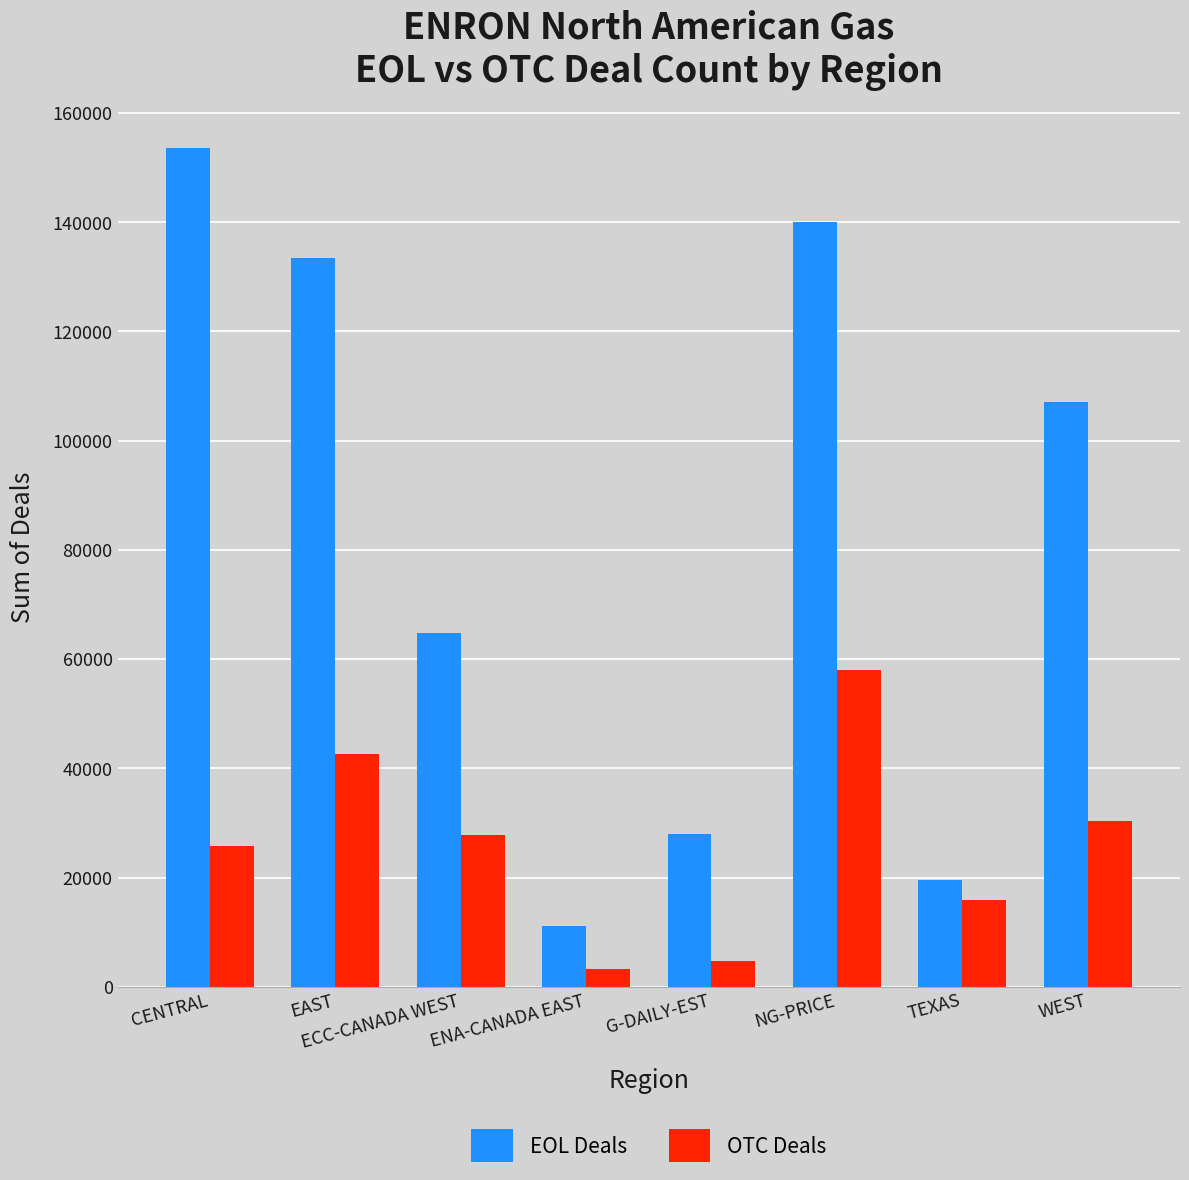

At which category is the sum across all series the highest?

NG-PRICE